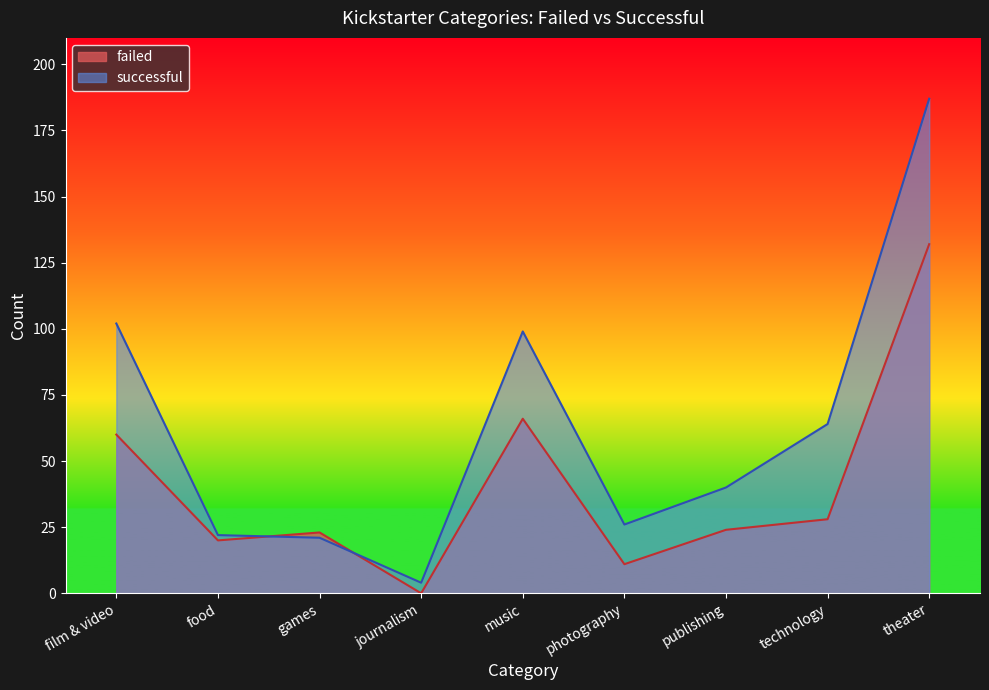

How many categories are shown in the chart?

9